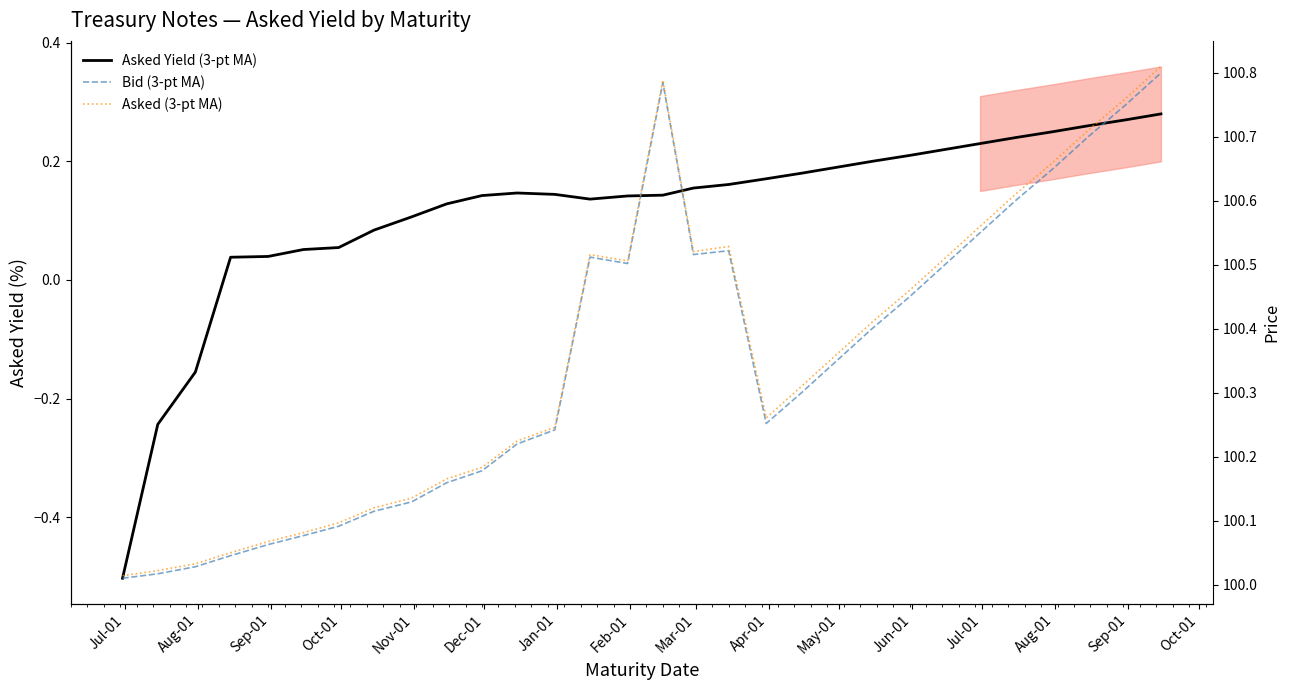

Reading left to right, what are all the values shown in this chart?

Asked Yield (3-pt MA): -0.5	-0.2	-0.2	0.0	0.0	0.1	0.1	0.1	0.1	0.1	0.1	0.1	0.1	0.1	0.1	0.1	0.2	0.2	0.2	0.2	0.2	0.2	0.2	0.2	0.2	0.2	0.2	0.3	0.3	0.3
Bid (3-pt MA): 100.0	100.0	100.0	100.0	100.1	100.1	100.1	100.1	100.1	100.2	100.2	100.2	100.2	100.5	100.5	100.8	100.5	100.5	100.3	100.3	100.3	100.4	100.5	100.5	100.5	100.6	100.6	100.7	100.8	100.8
Asked (3-pt MA): 100.0	100.0	100.0	100.0	100.1	100.1	100.1	100.1	100.1	100.2	100.2	100.2	100.2	100.5	100.5	100.8	100.5	100.5	100.3	100.3	100.4	100.4	100.5	100.5	100.6	100.6	100.7	100.7	100.8	100.8